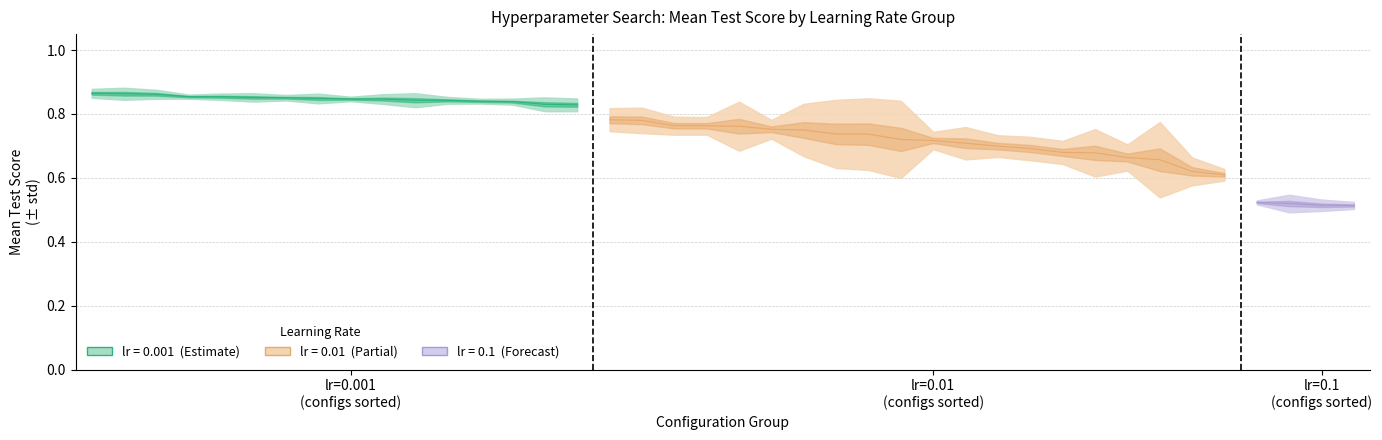

Between 22 and 44, which is larger?

44